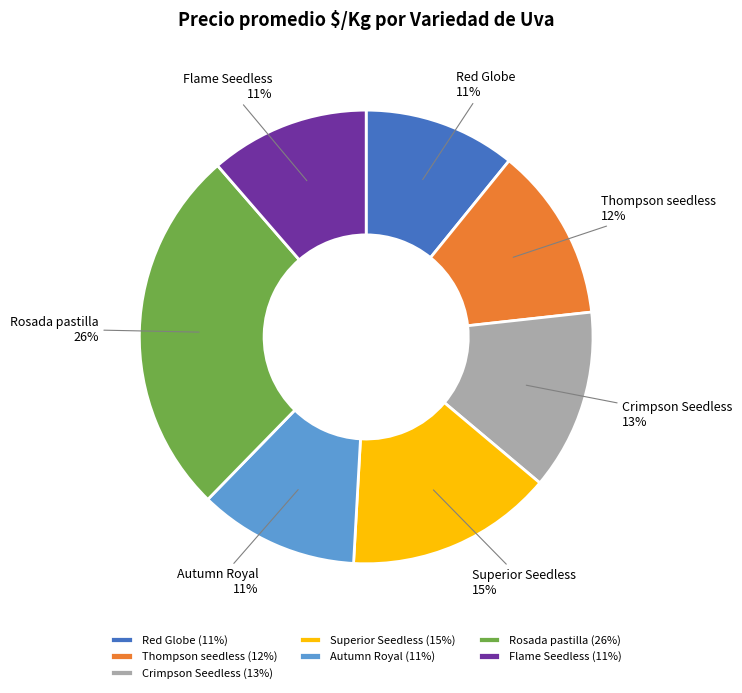

Is the sum of Red Globe and Thompson seedless greater than half?

No